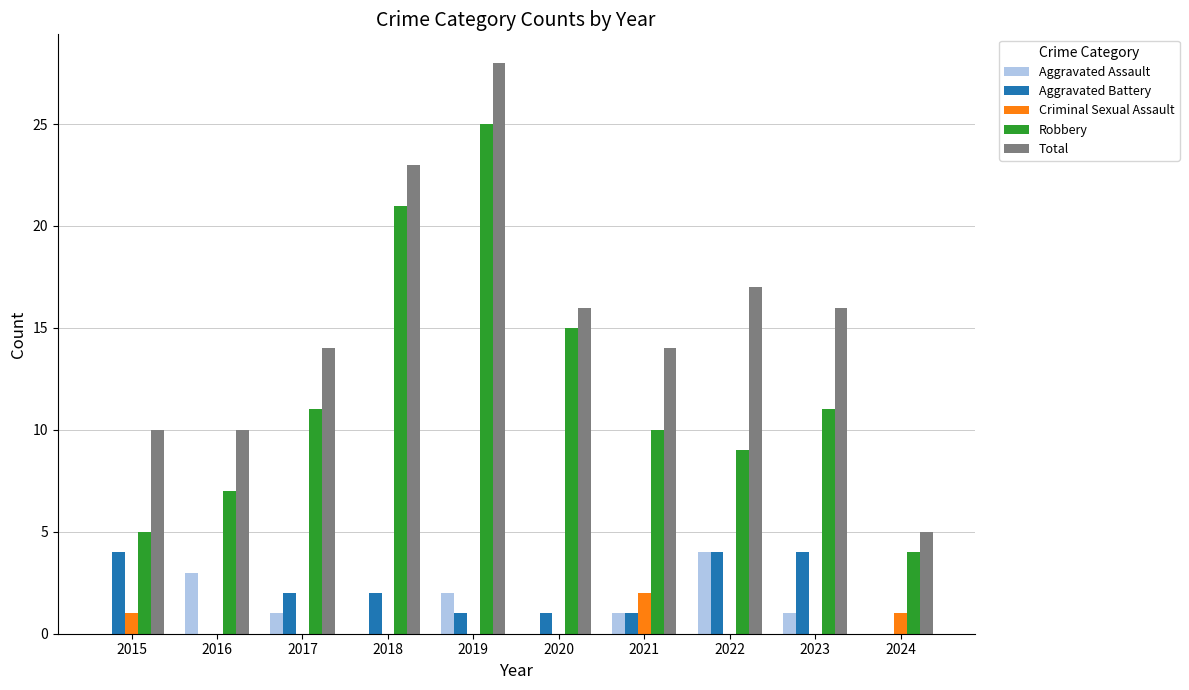

Which series has the largest total across all categories?

Total